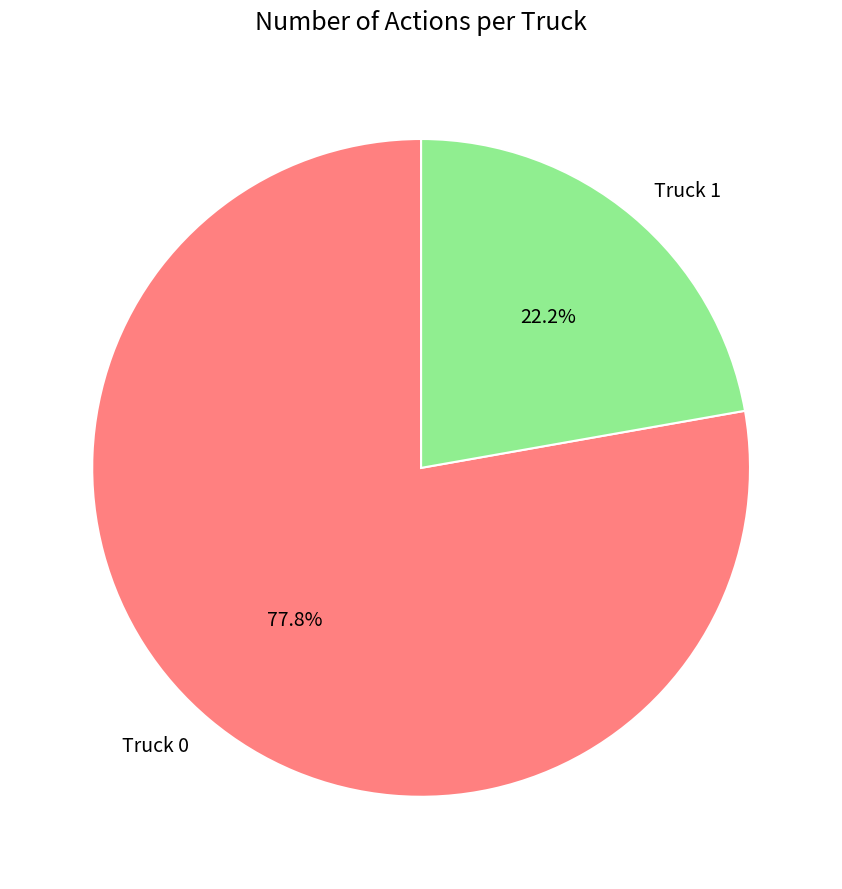

Combined, do Truck 1 and Truck 0 account for over 50%?

Yes